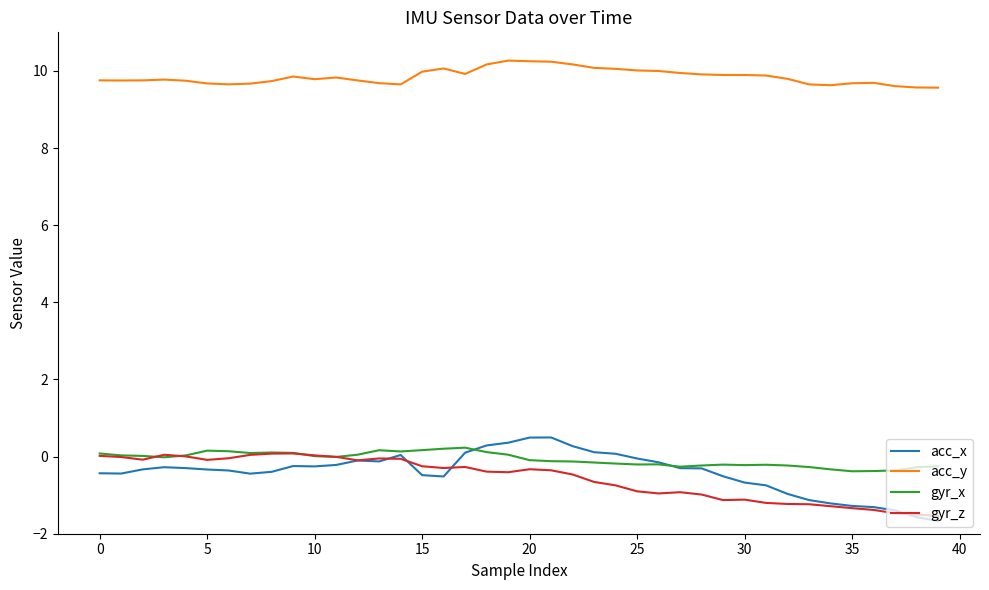

What is the maximum value shown in the chart?

10.3